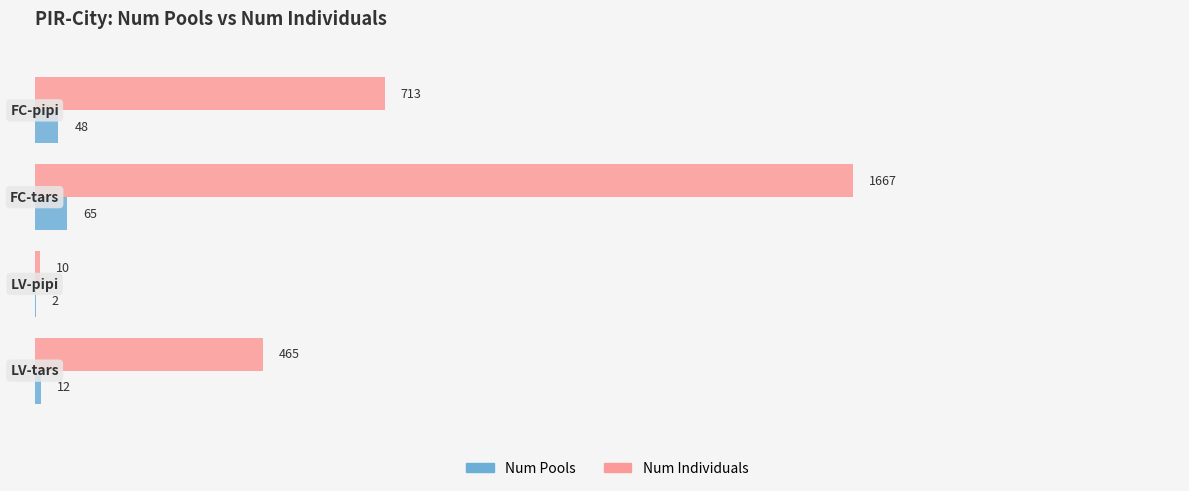

What is the maximum value for Num Pools?

65